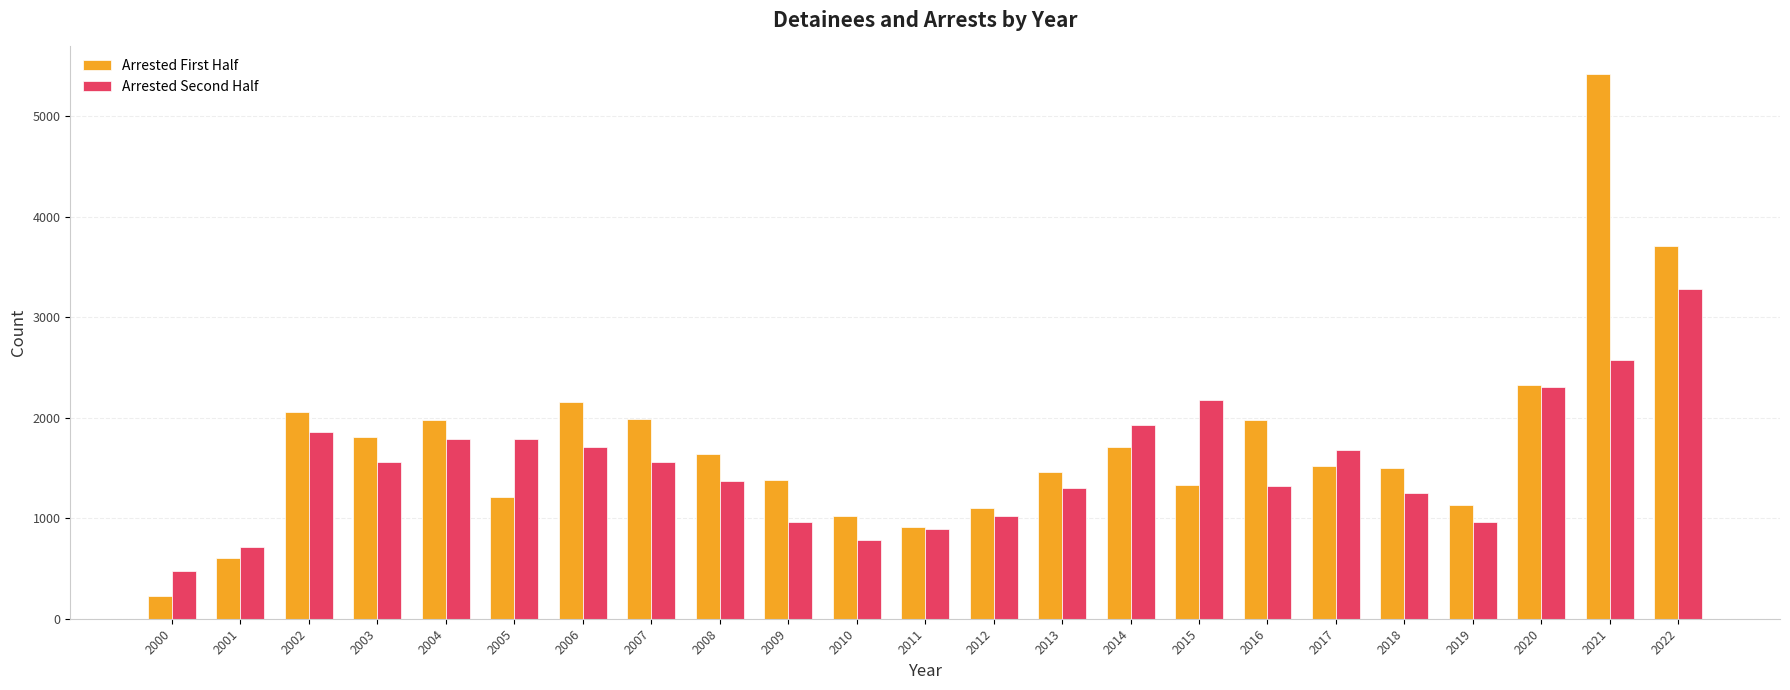

The Arrested First Half series shows 1982 at 2004. True or false?

True